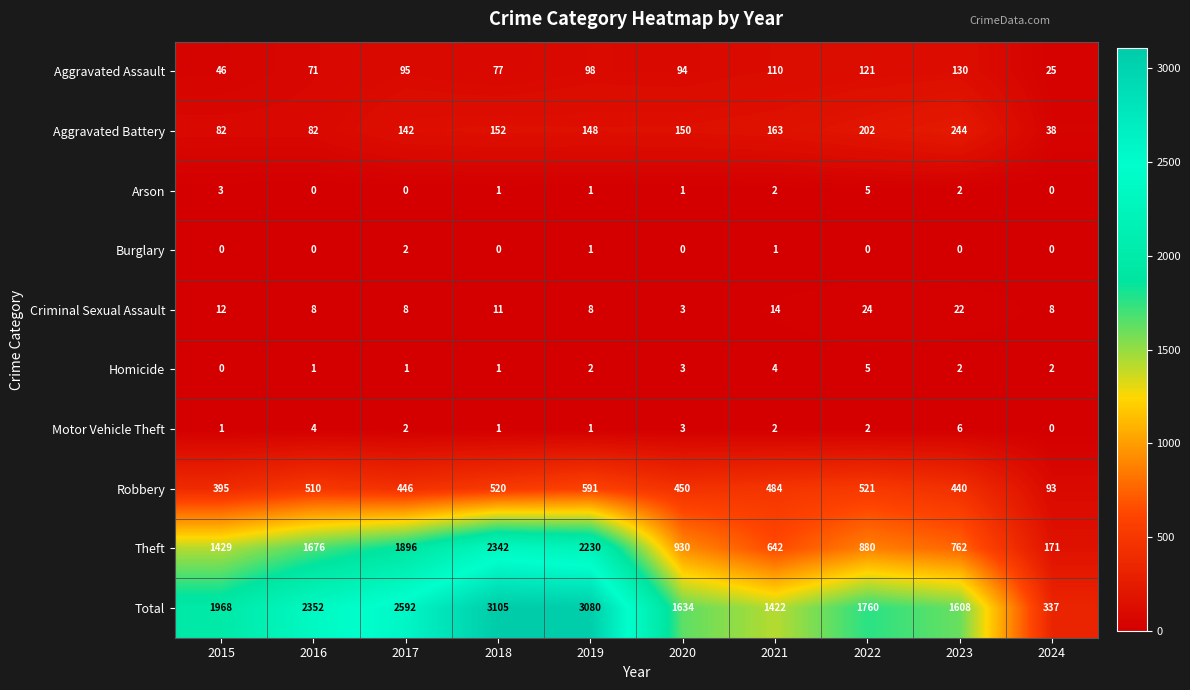

At which label does Homicide reach its minimum?

2015